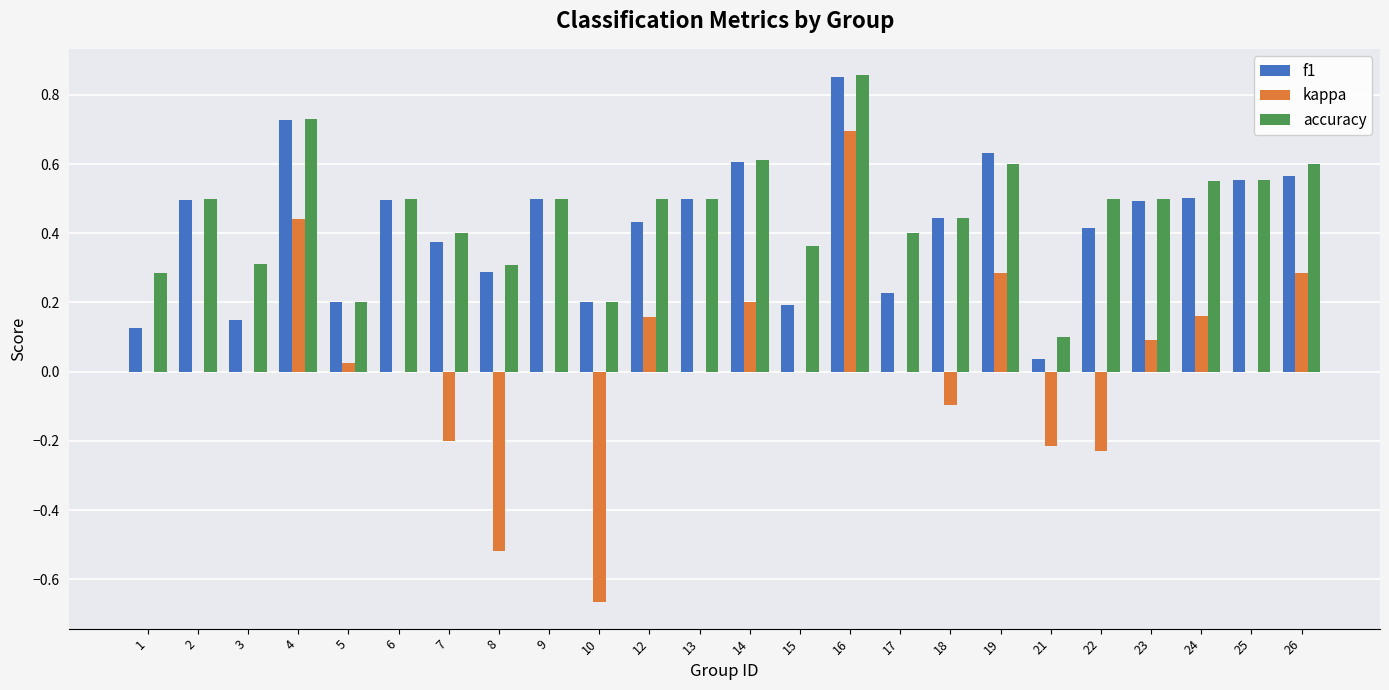

Which category has the highest value across all series?

16